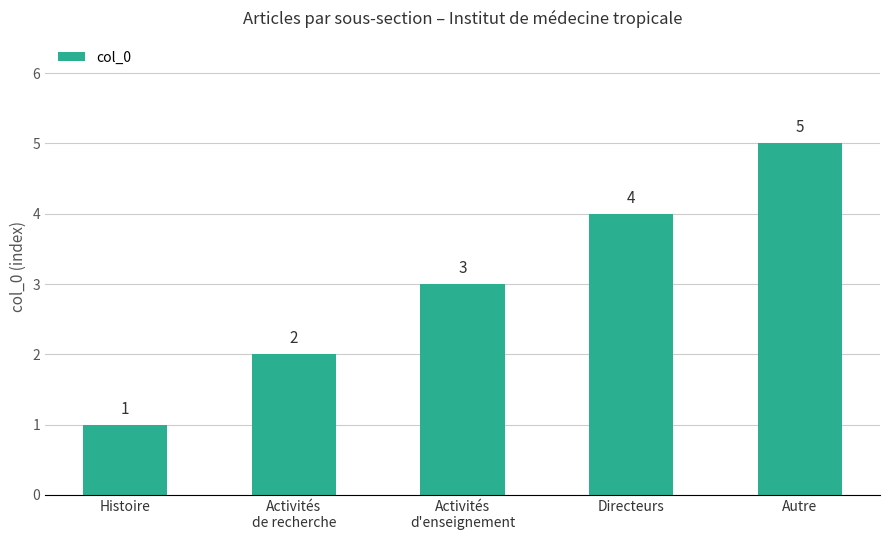

The value at Directeurs is 2. True or false?

False